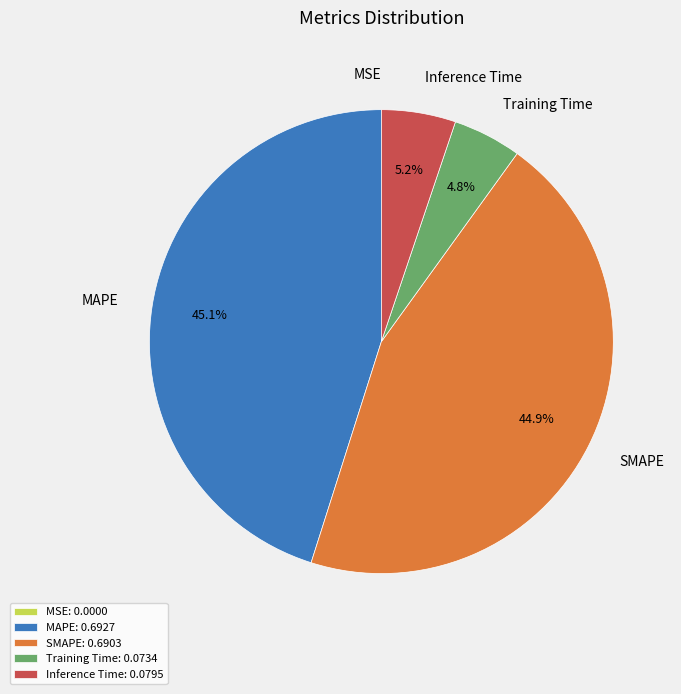

Does any single category account for the majority?

No